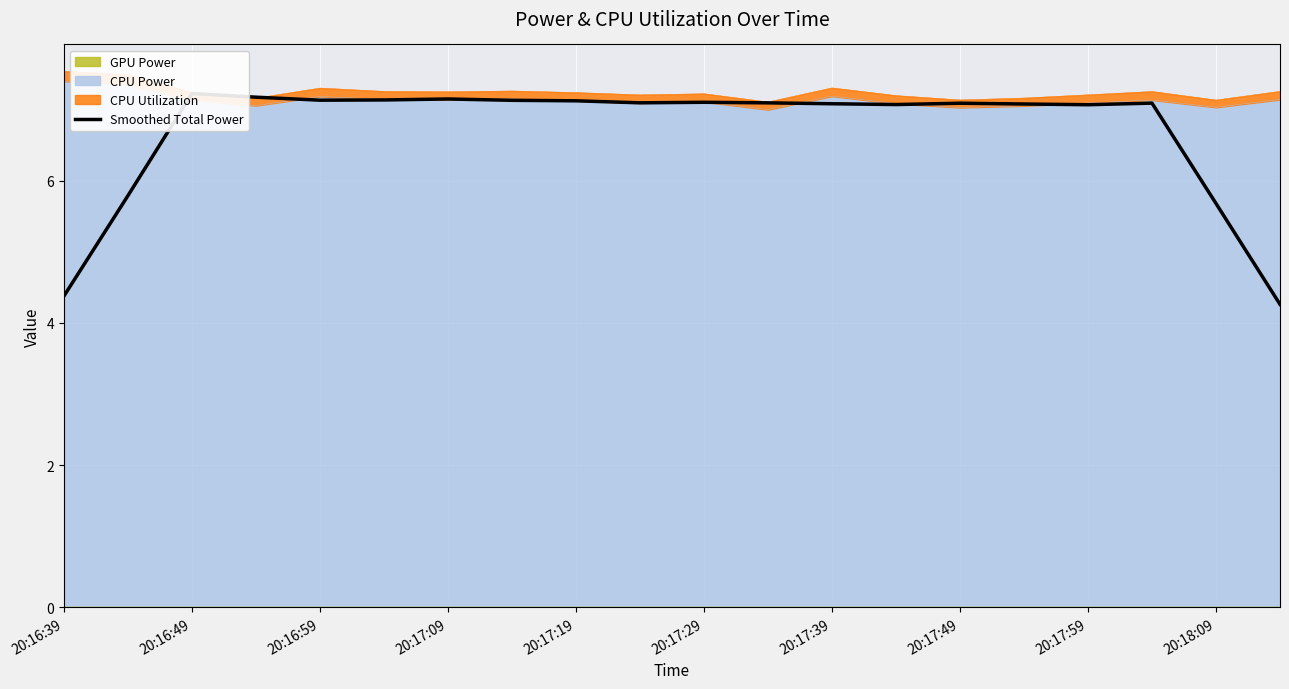

Is it true that CPU Power equals 7.1 at 20:17:29?

True